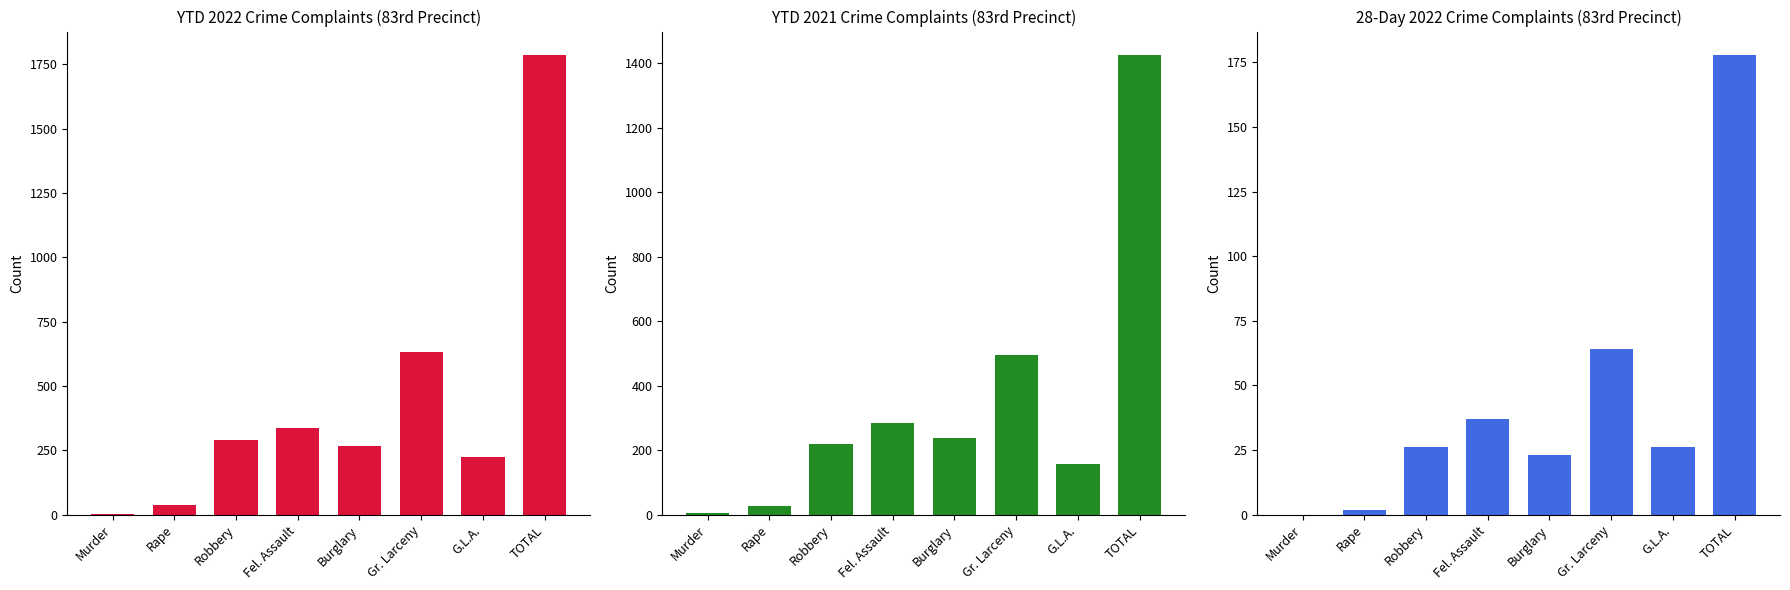

Between Gr. Larceny and TOTAL, which series saw the biggest shift?

YTD 2022